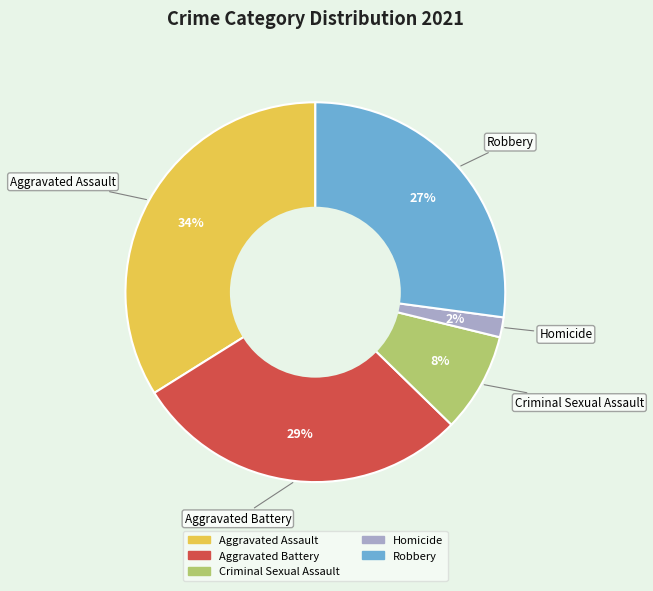

Is there a majority slice in this chart?

No